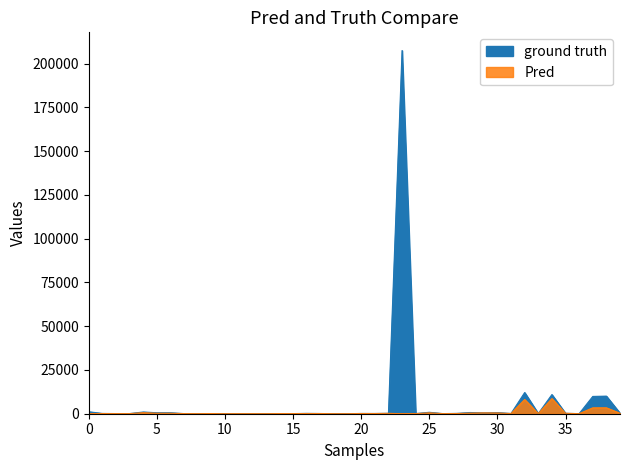

Reading right to left, transcribe all the data shown in this chart.

Current Value: 310.9	10050.7	9882.0	48.8	238.3	10937.5	101.5	12096.6	141.0	629.9	482.3	690.7	189.0	66.9	816.9	101.6	207494.4	248.4	136.4	152.0	10.8	24.3	117.4	194.2	75.2	63.0	26.6	47.5	24.8	12.6	78.9	74.8	66.9	554.0	554.1	982.9	95.5	86.8	160.6	1113.8
Cost Basis Total: 261.1	3379.2	3359.2	29.1	247.3	8644.0	96.0	8128.9	106.4	415.0	478.1	320.3	113.3	54.0	486.1	54.9	0.0	212.1	108.7	116.5	13.5	19.4	104.0	122.8	69.8	83.0	22.1	32.4	31.4	11.8	98.5	42.6	67.3	265.7	269.0	589.9	66.8	64.3	106.2	0.0